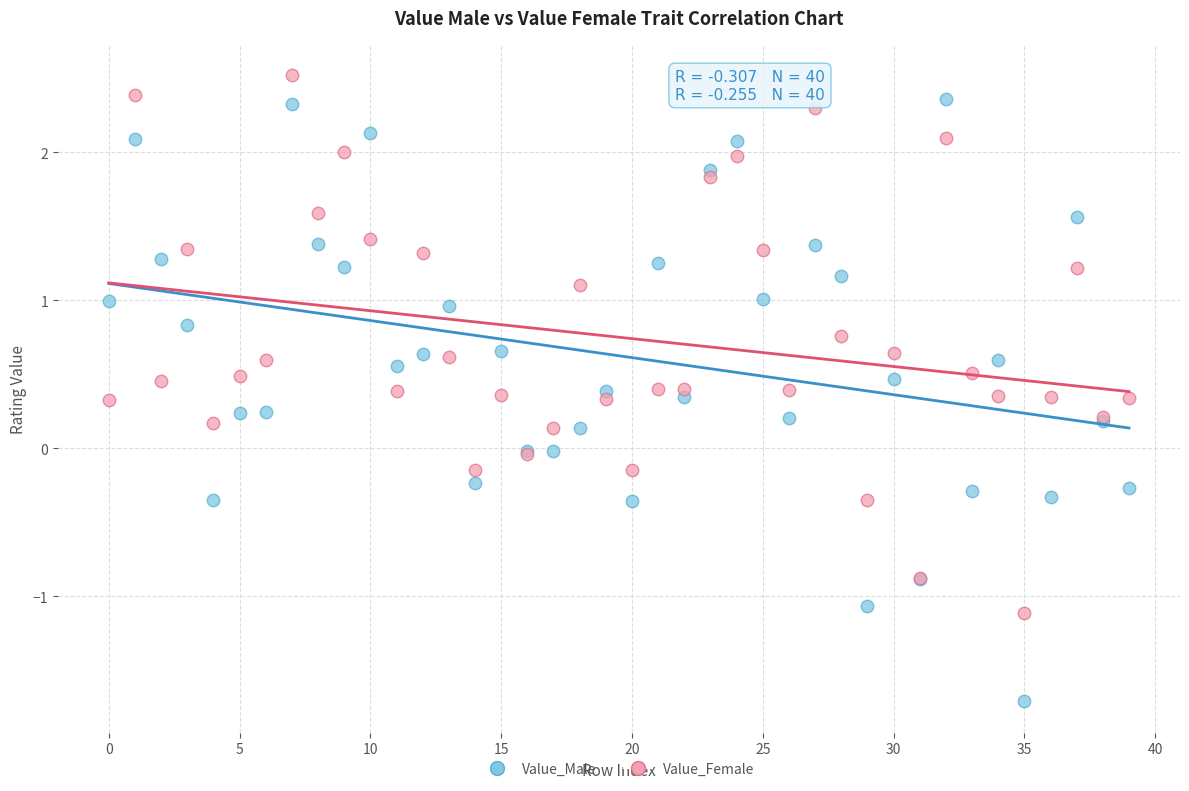

What are all the series names shown in the legend?

Value_Male, Value_Female